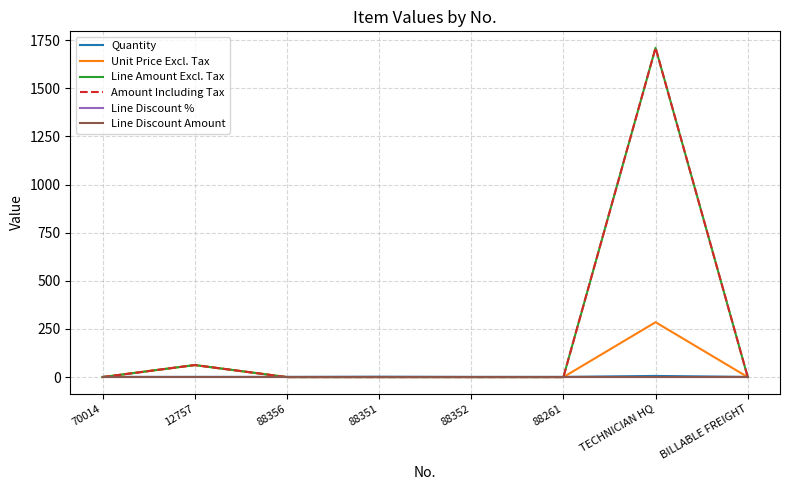

What is the sum of all Unit Price Excl. Tax values?

347.5